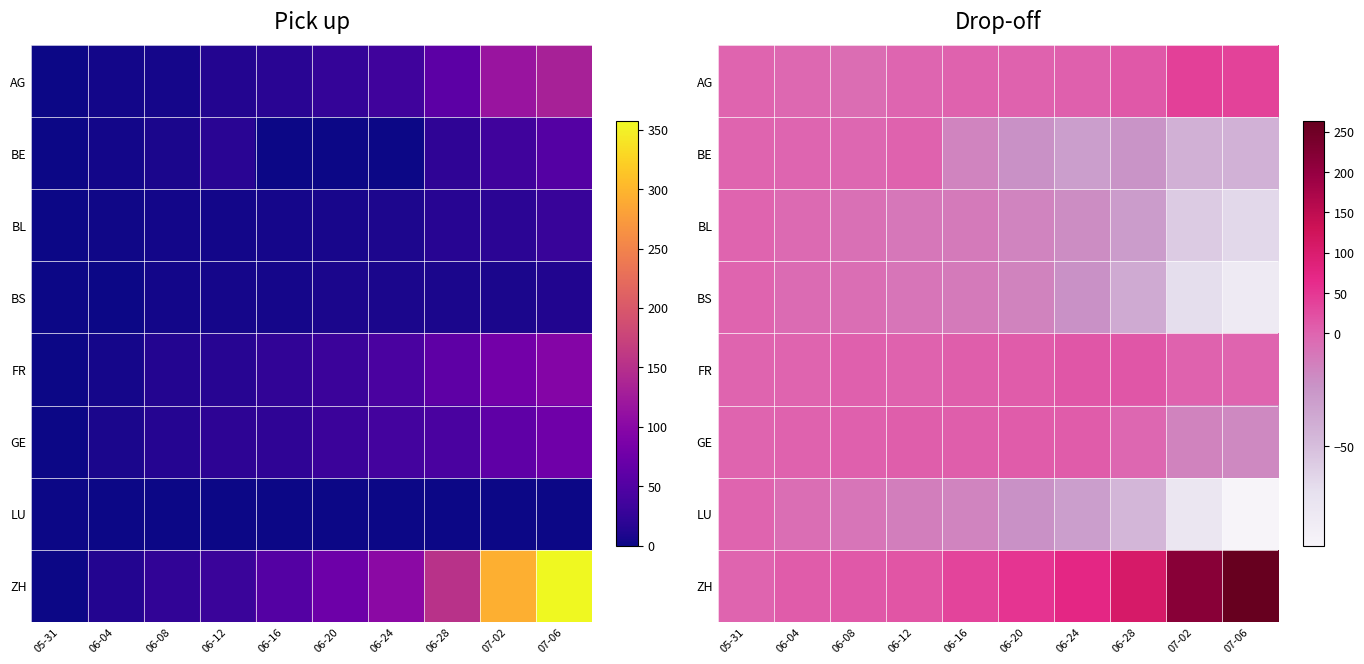

Which has a higher value, 06-24 or 06-12?

06-24